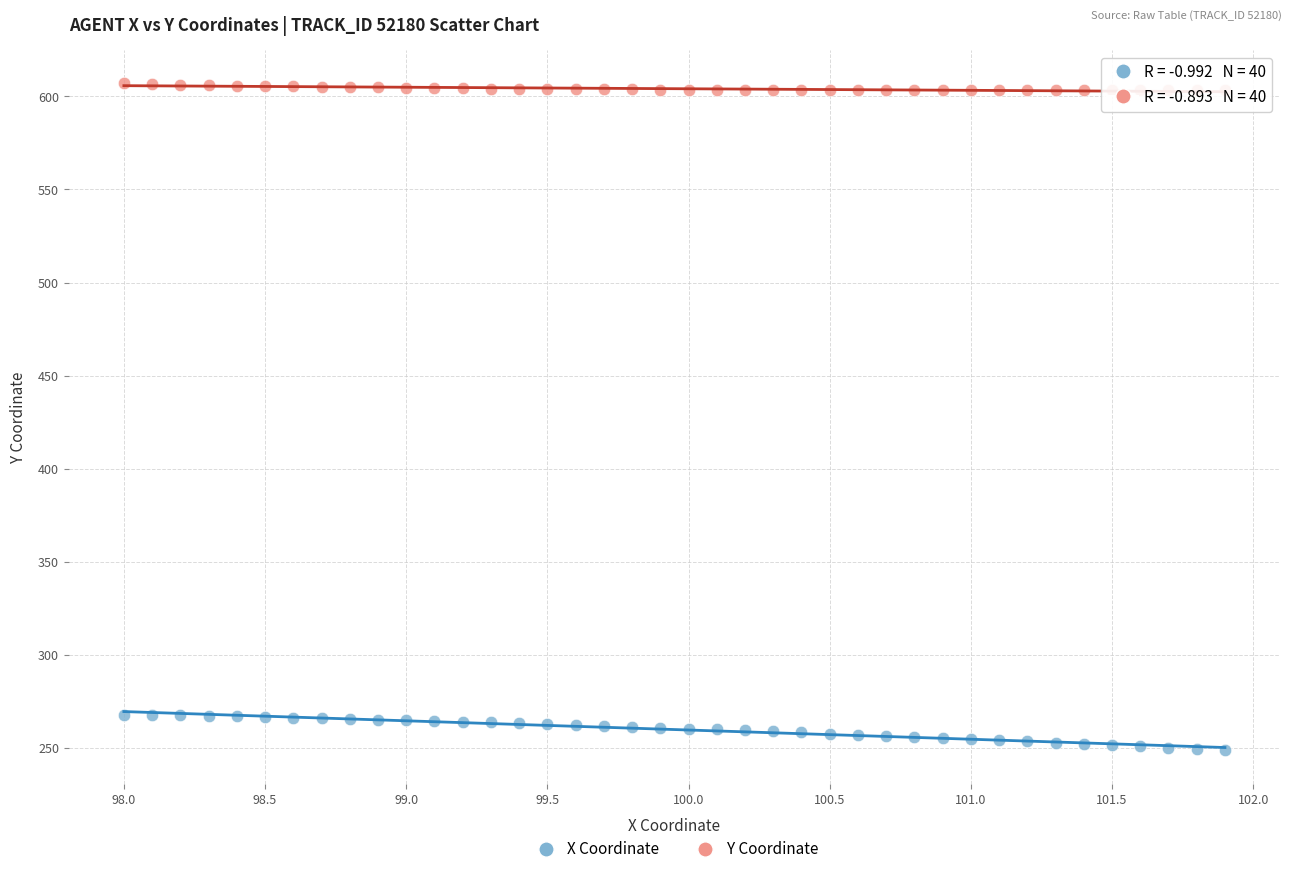

Which series contains the lowest Y value?

X Coordinate